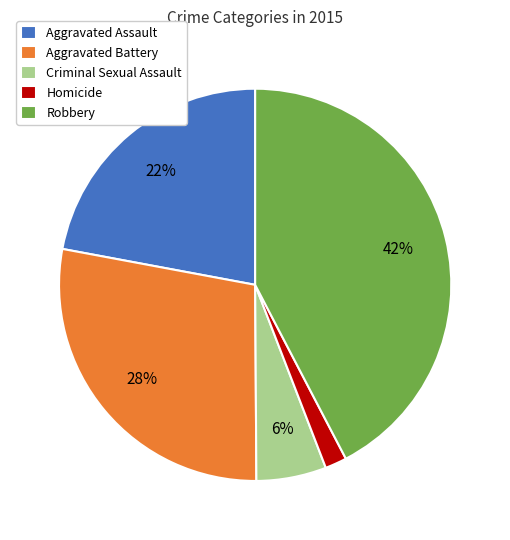

The Aggravated Battery slice represents 34% of the pie. True or false?

False